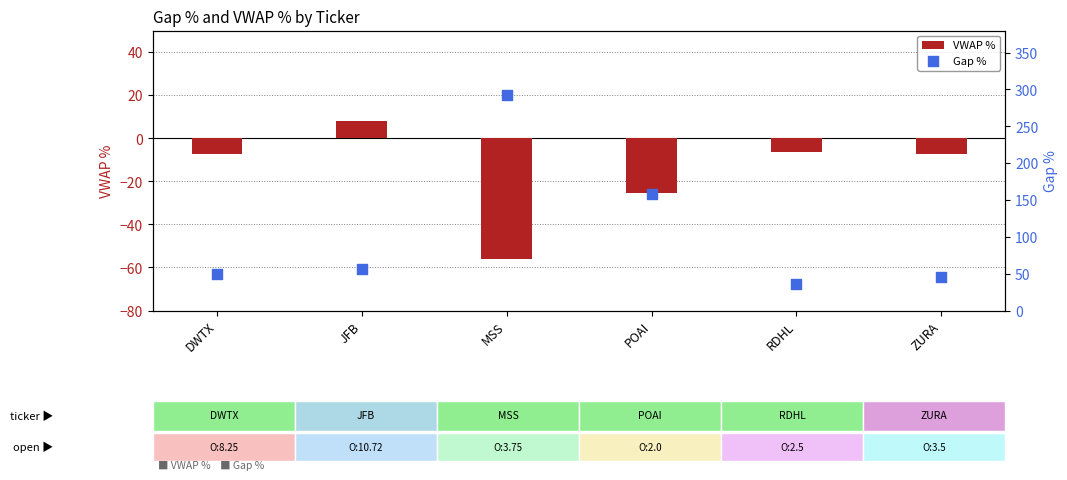

What is the total value across all series at DWTX?

42.2